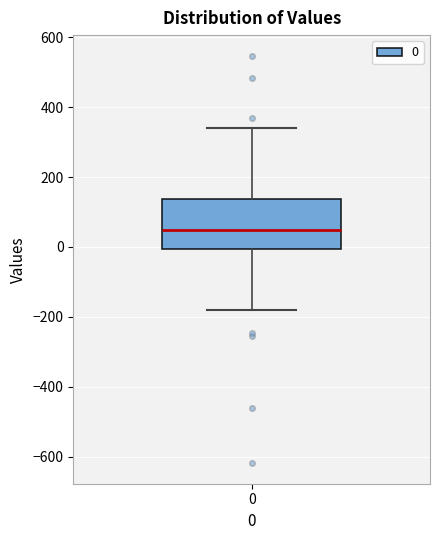

Transcribe this box plot: give where the median line is, the range the box spans, and where the two whiskers end, as read against the y-axis. The values are not printed on the chart, so give them approximately, as read against the axis.

median 40, box 0 to 140, whiskers -180 to 340